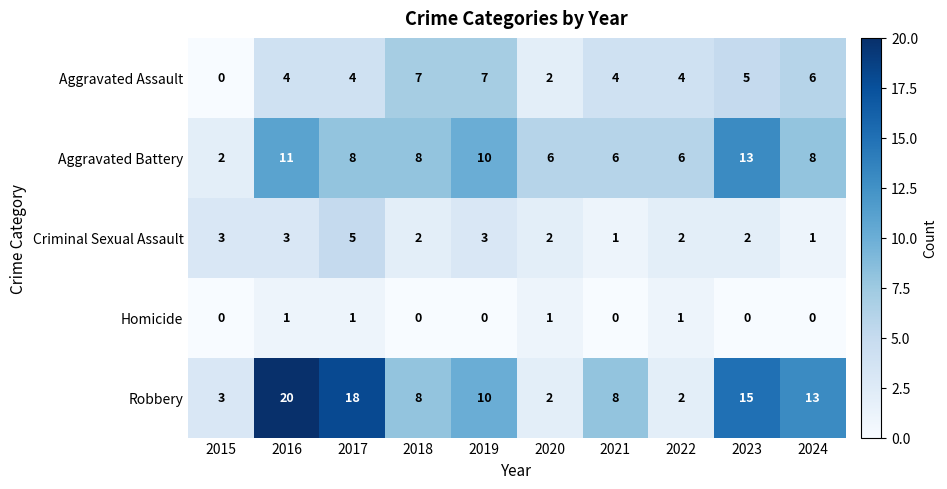

Is it true that Robbery equals 26 at 2023?

False